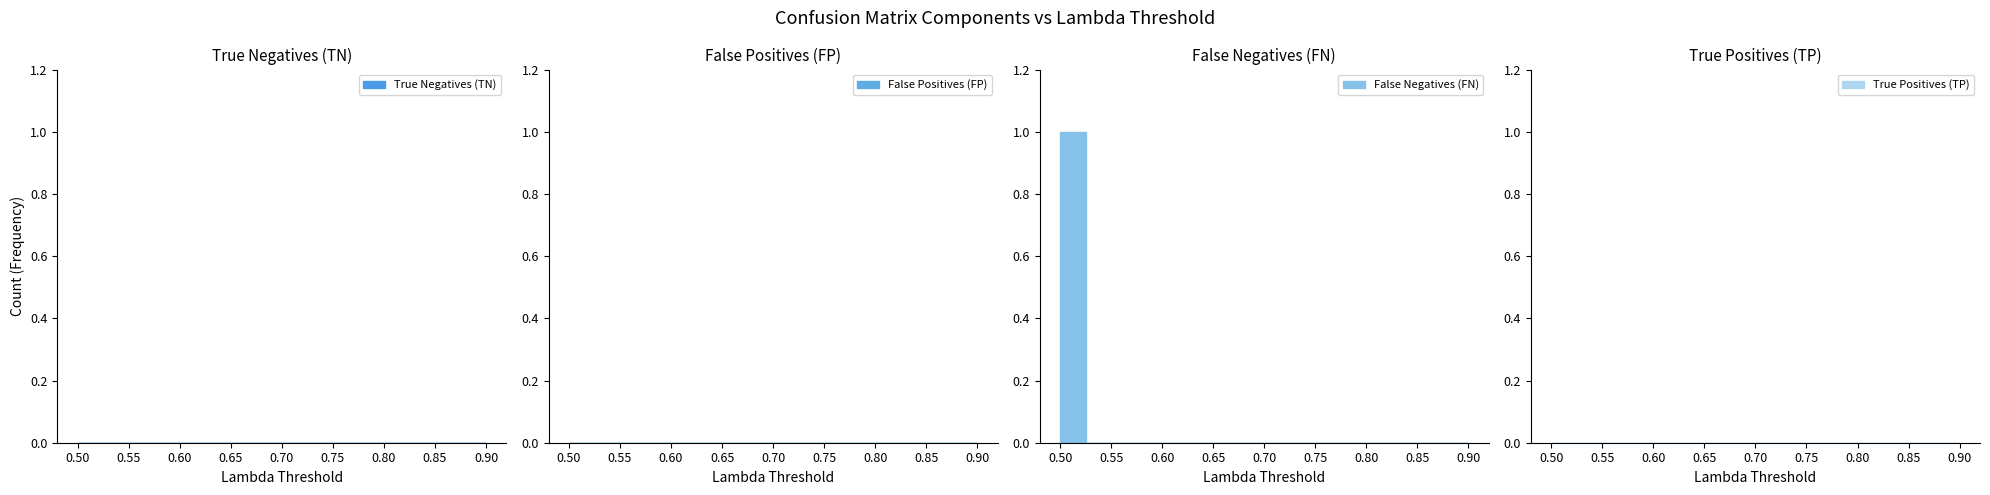

Reading right to left, list all the values displayed in this chart.

True Negatives (TN): 0	0	0	0	0	0	0	0	0
False Positives (FP): 0	0	0	0	0	0	0	0	0
False Negatives (FN): 0	0	0	0	0	0	0	0	1
True Positives (TP): 0	0	0	0	0	0	0	0	0